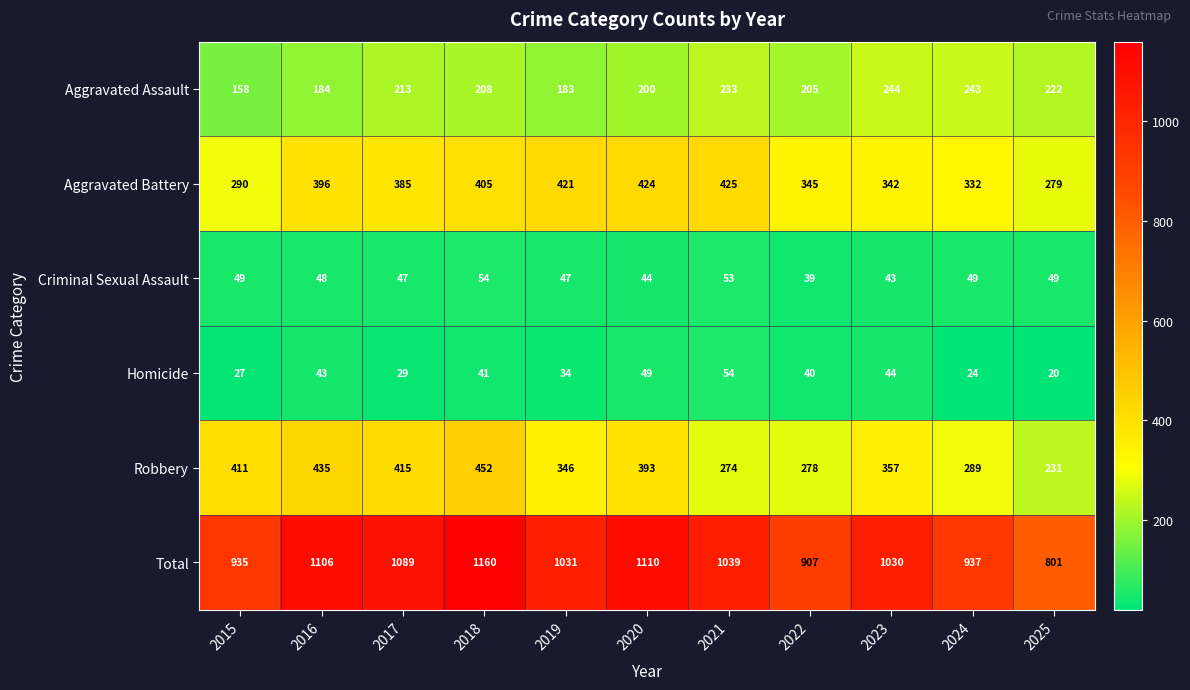

What value does the Aggravated Battery series have at 2019, to the nearest 5?

420